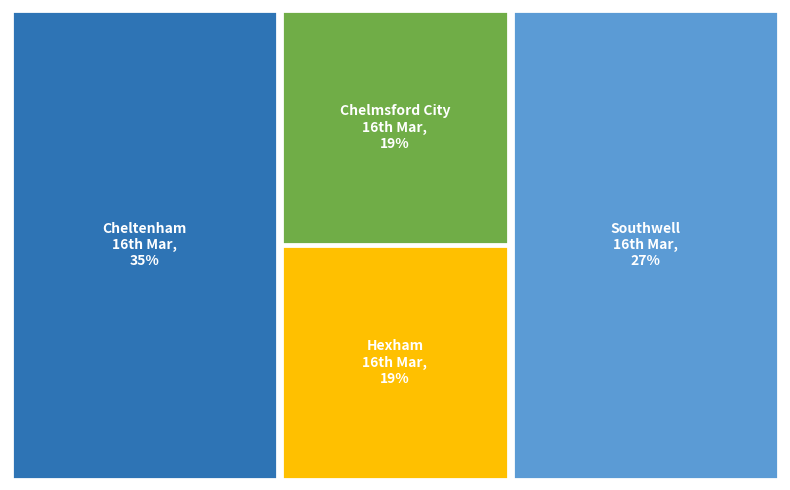

What is the smallest slice in the pie chart?

Chelmsford City 16th Mar